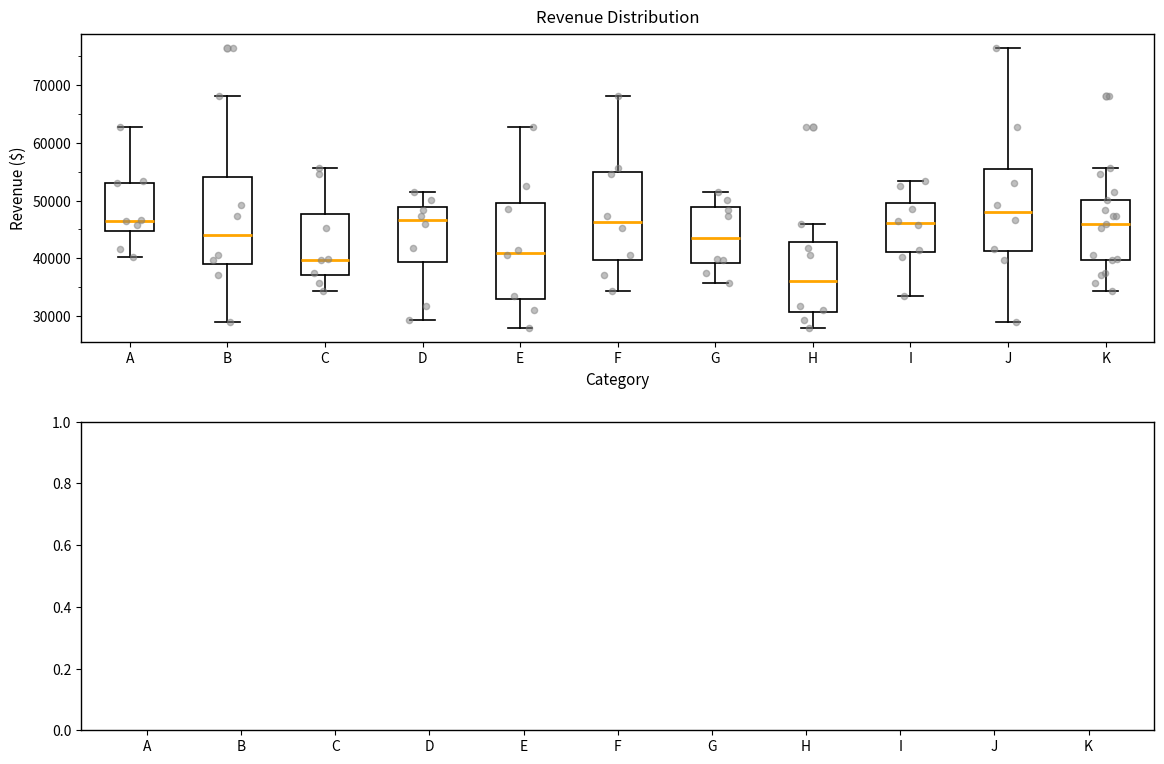

Which box is the tallest, from its lower edge to its upper edge?

E